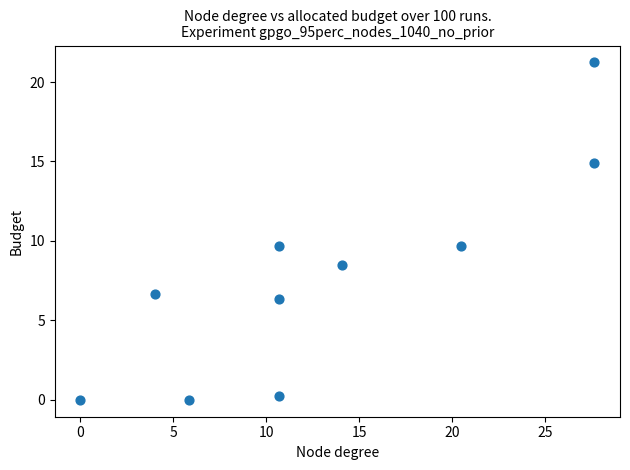

What is the average Y value?

7.7